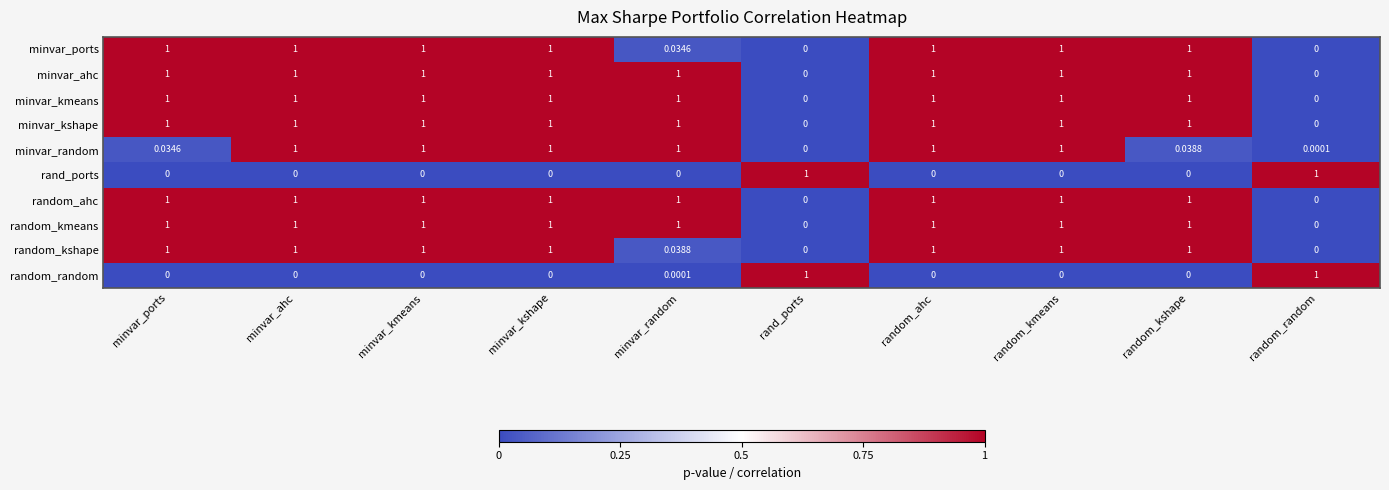

Between minvar_ports and random_kshape, which series saw the biggest shift?

minvar_random